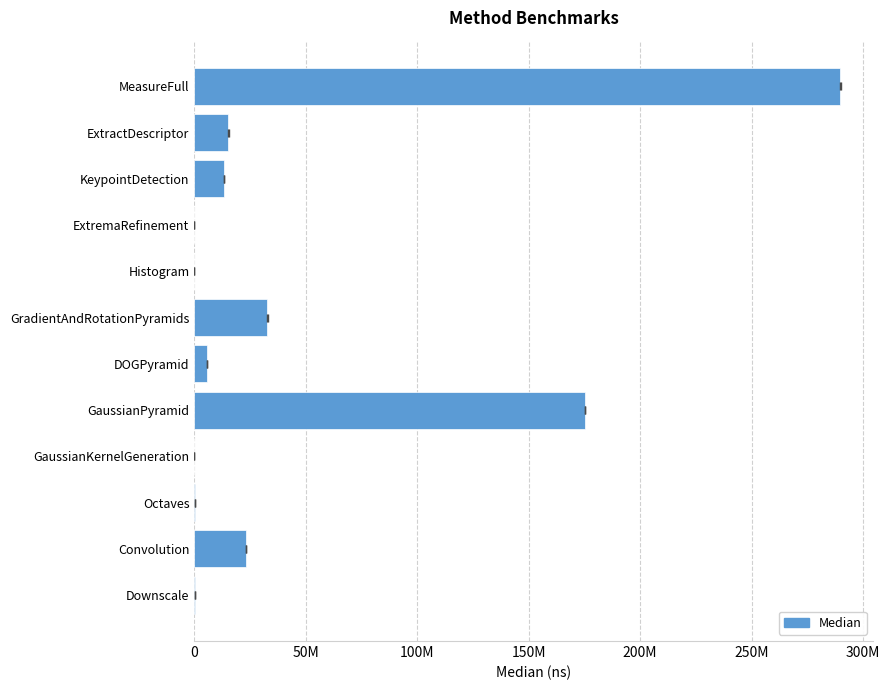

Reading left to right, extract all data points from this chart.

119570	23173992	356394	1726	175167410	5679178	32774286	11592	496	13445460	15356346	289767904